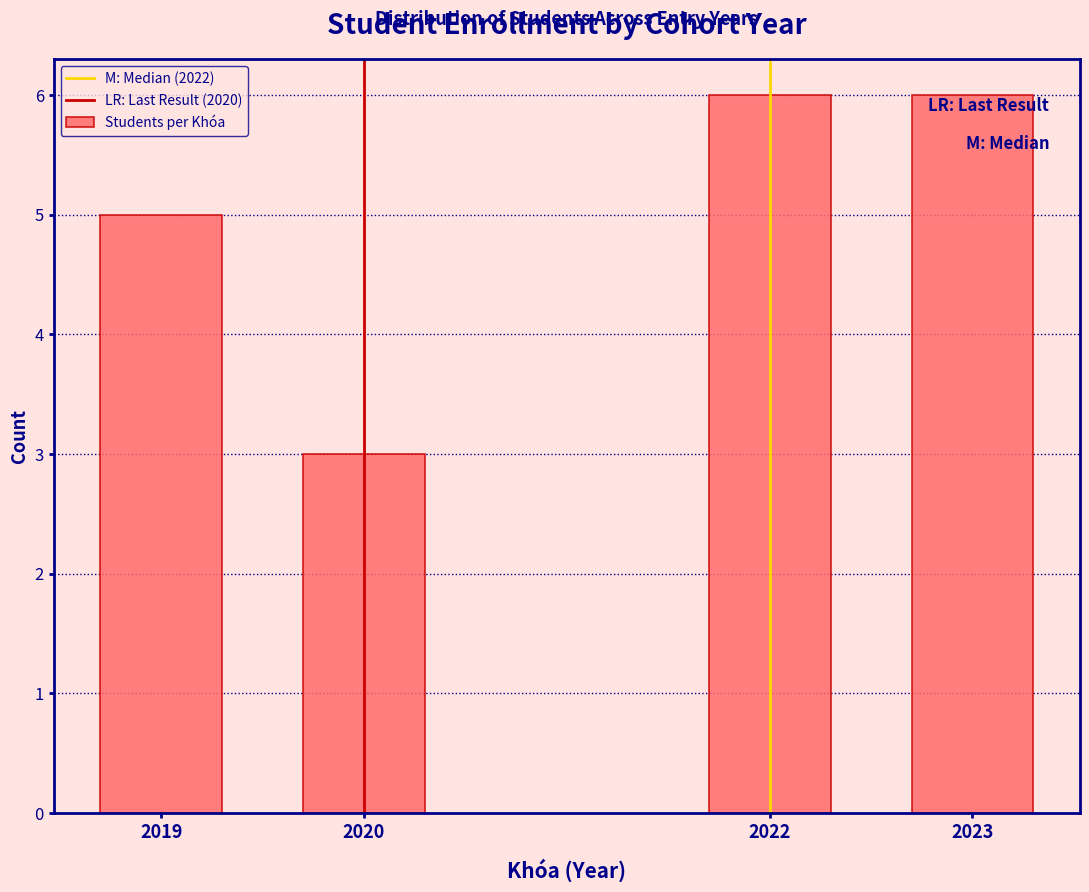

Reading left to right, extract all data points from this chart.

5	3	6	6